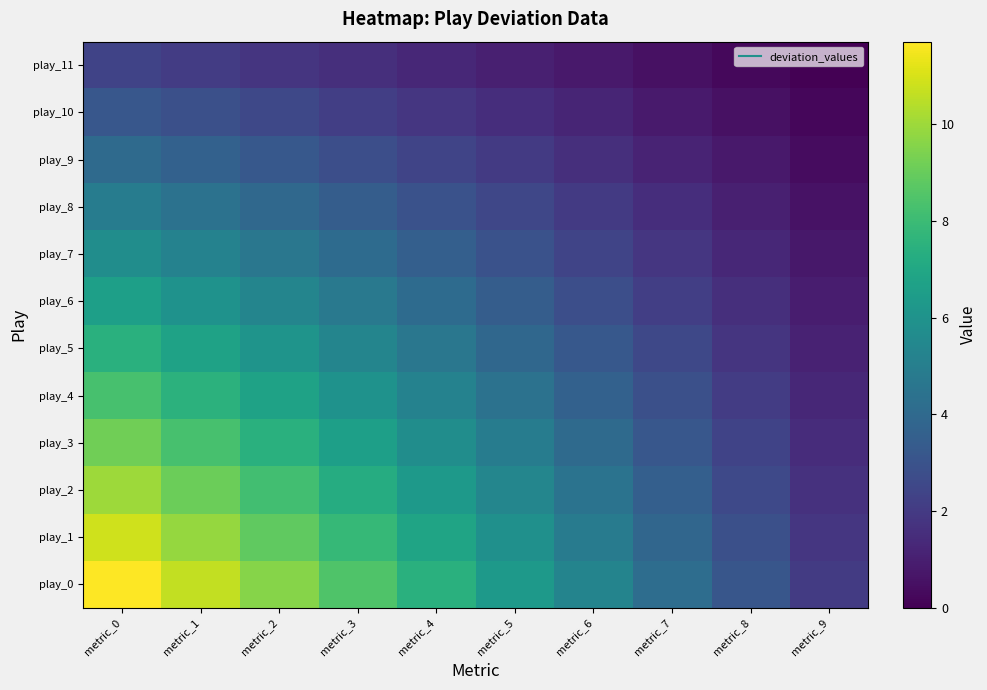

Which series changed the most between metric_5 and metric_7?

play_0